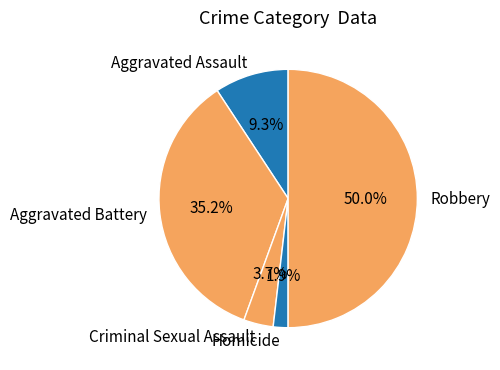

Rank the categories by value from lowest to highest.

Homicide, Criminal Sexual Assault, Aggravated Assault, Aggravated Battery, Robbery